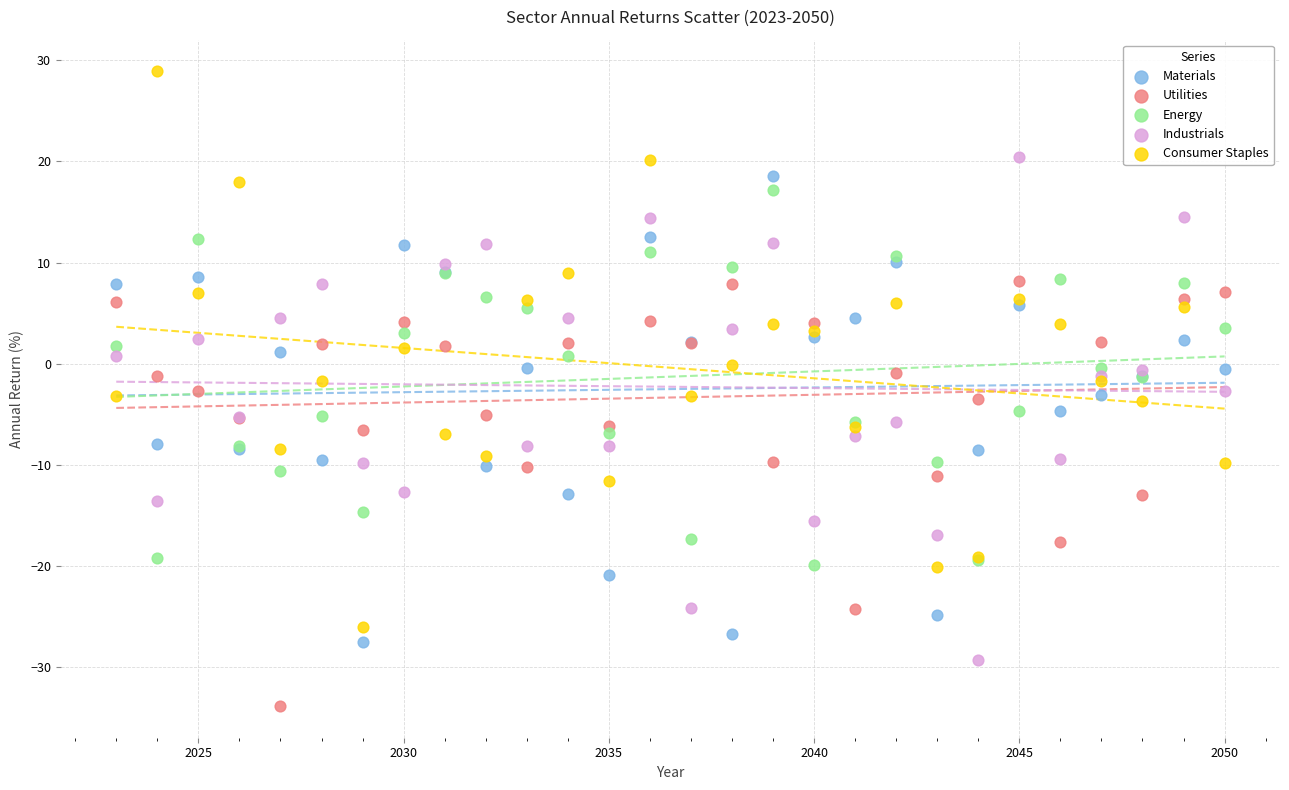

Which series contains the highest Y value?

Consumer Staples